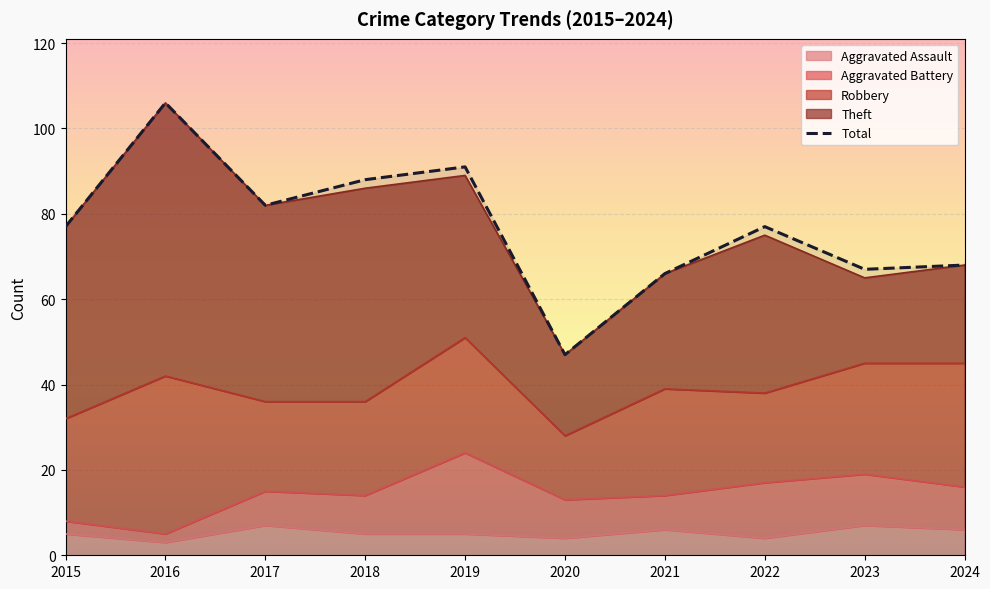

Reading left to right, extract all data points from this chart.

2015=77	2016=106	2017=82	2018=88	2019=91	2020=47	2021=66	2022=77	2023=67	2024=68